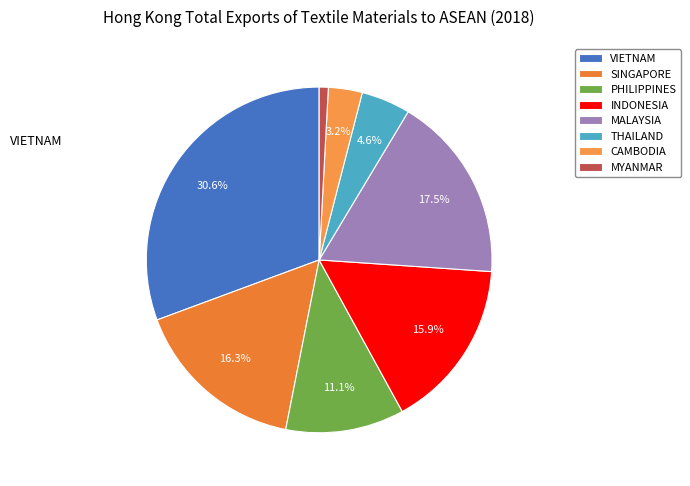

Count the number of slices in the pie.

8